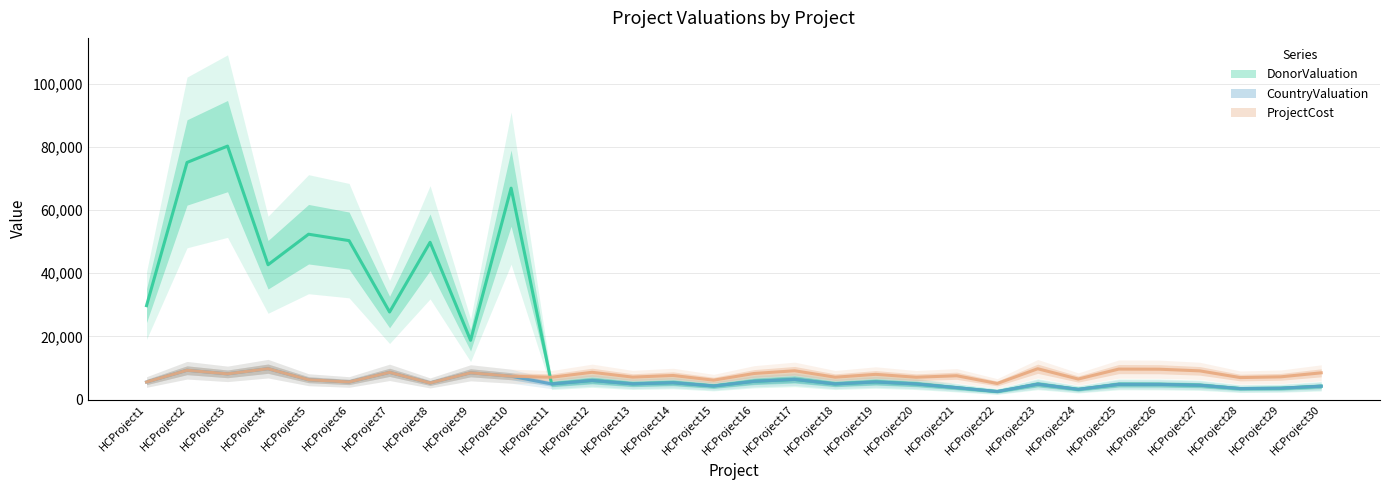

At which category is the sum across all series the highest?

HCProject3